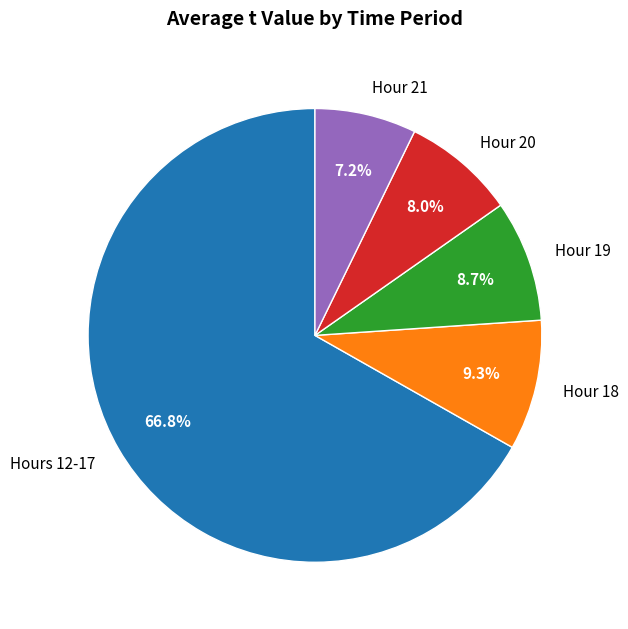

What is the largest slice in the pie chart?

Hours 12-17